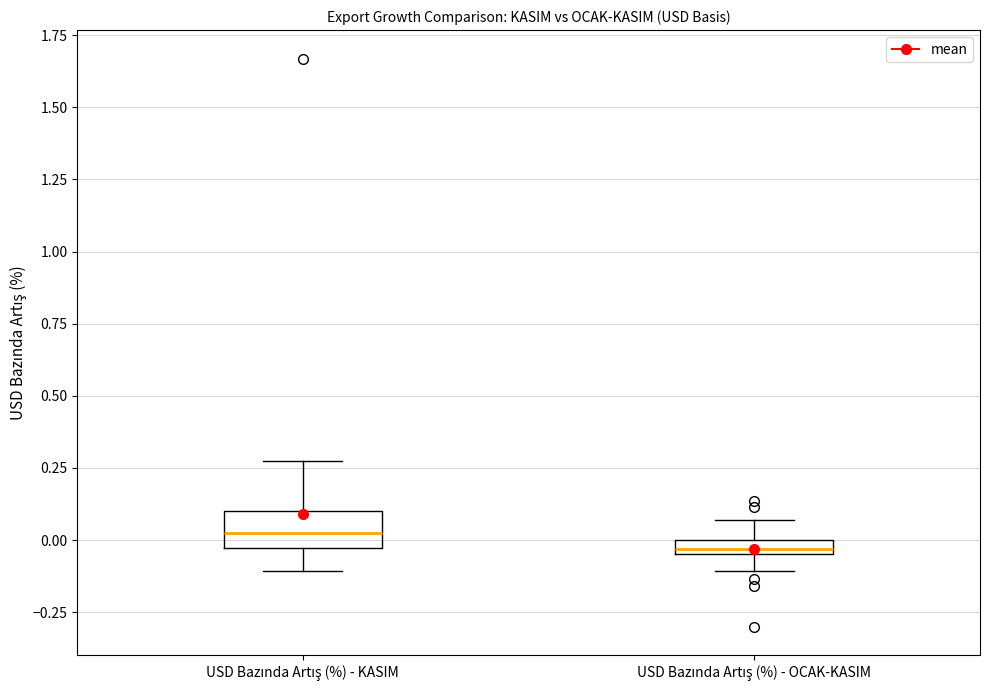

Which box is the tallest, from its lower edge to its upper edge?

USD Bazında Artış (%) - KASIM